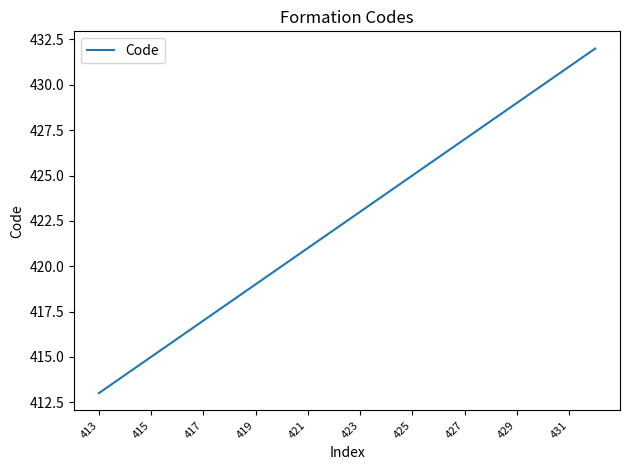

How many lines are shown in the chart?

1